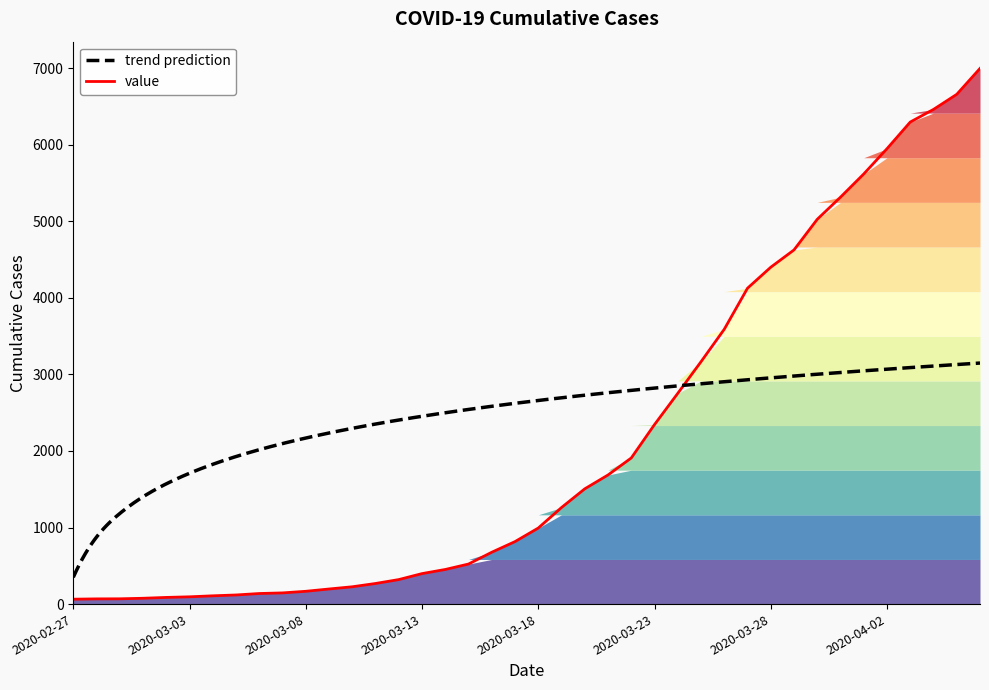

Reading left to right, extract all data points from this chart.

64	68	69	76	87	95	108	119	138	146	167	197	226	269	320	398	452	523	677	816	993	1261	1505	1686	1908	2344	2752	3165	3589	4125	4399	4625	5025	5314	5617	5947	6295	6460	6657	6995